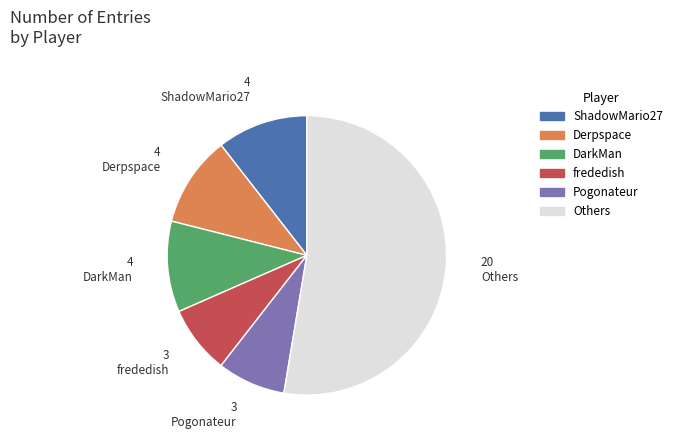

How many slices are in this pie chart?

6